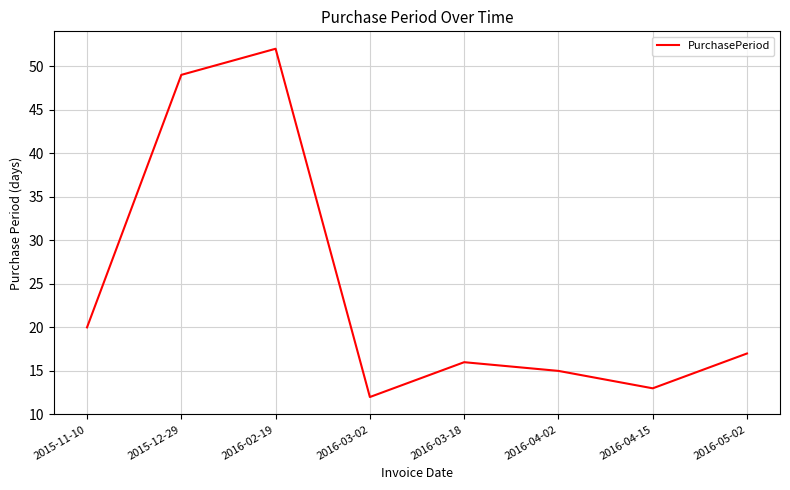

Reading left to right, transcribe all the data shown in this chart.

20	49	52	12	16	15	13	17